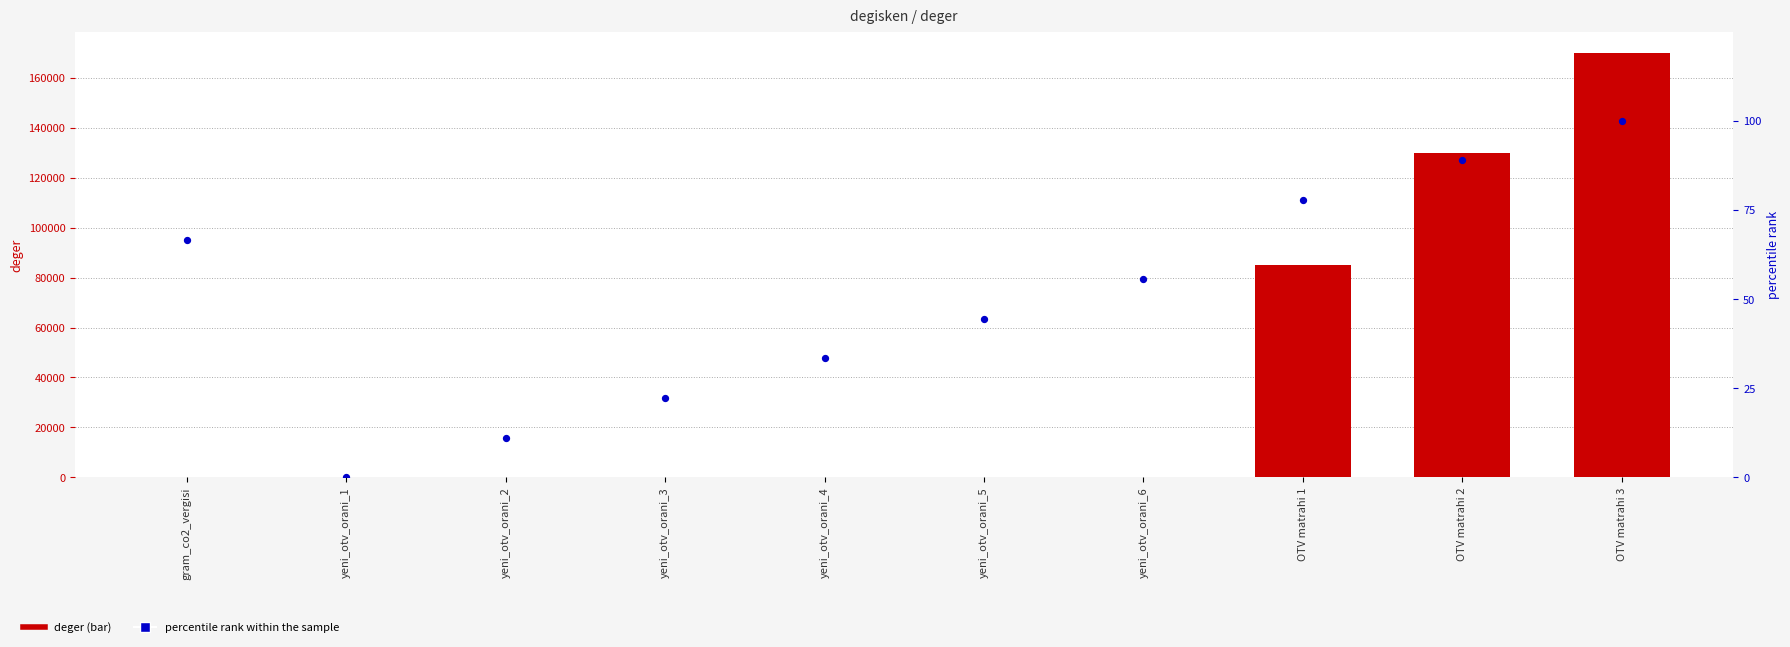

At which category is the sum across all series the highest?

OTV matrahi 3